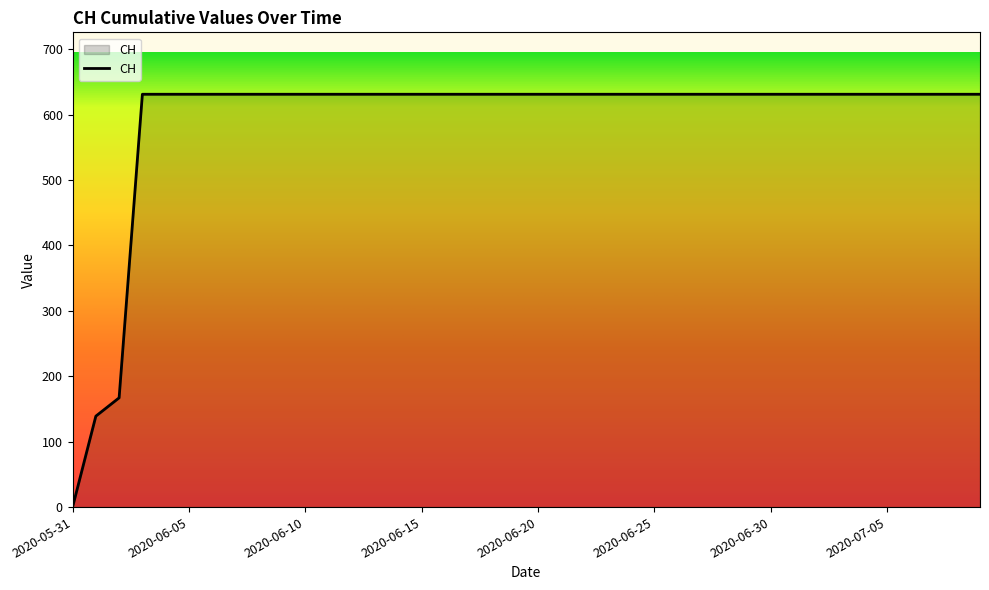

What is the difference between the maximum and minimum values?

631